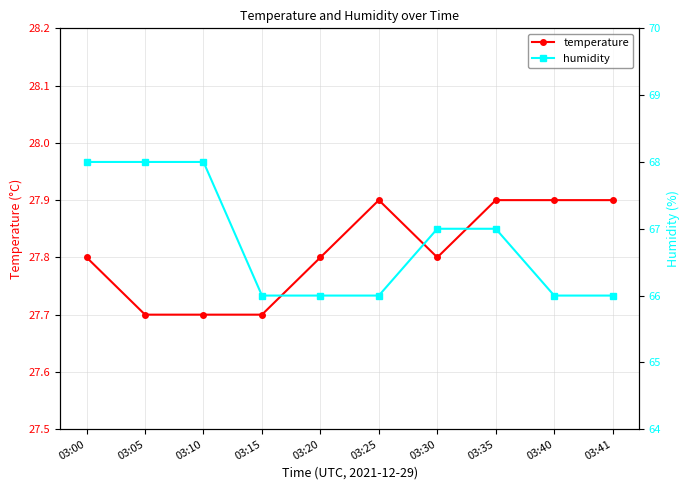

What is the difference between the highest and lowest values at 03:40?

38.1